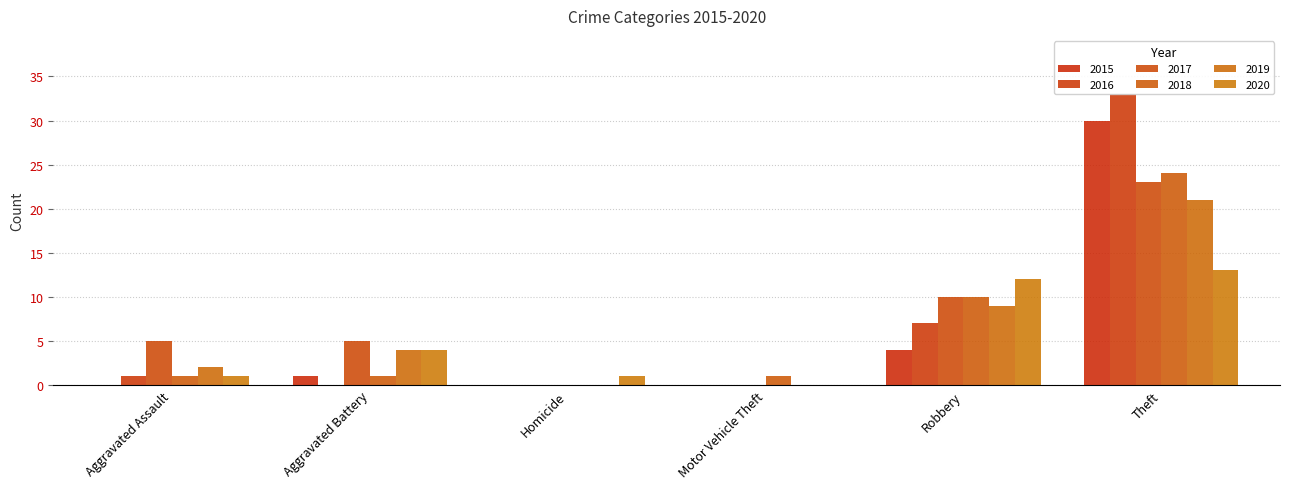

What is the total value across all series at Aggravated Assault?

10